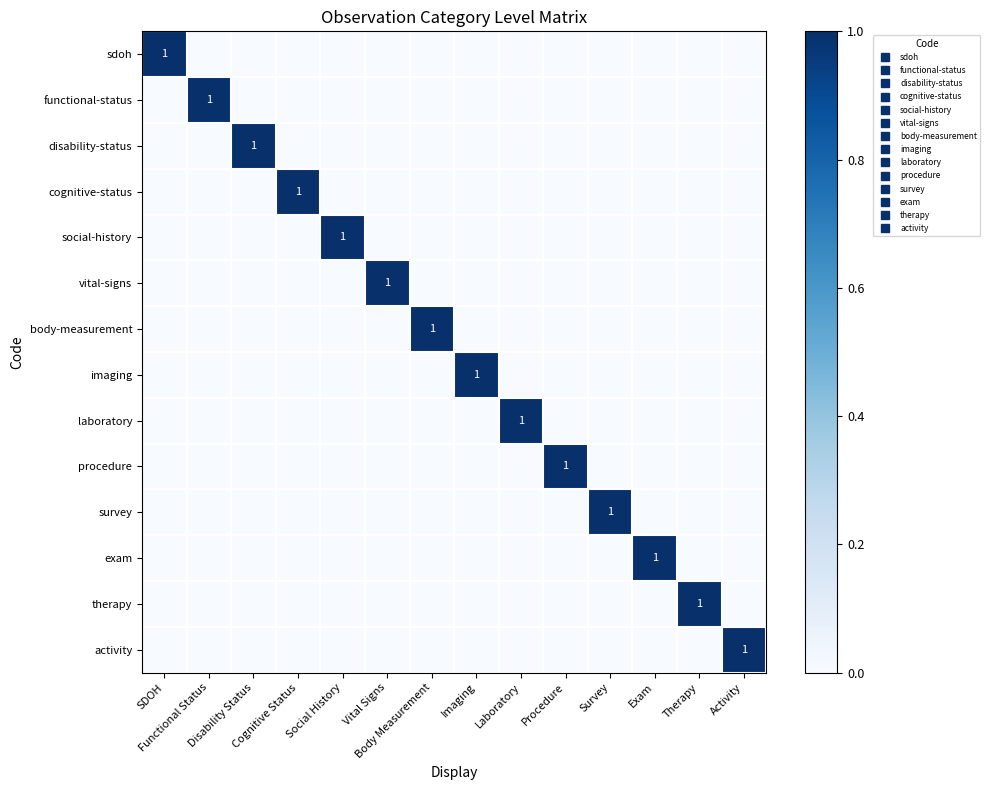

Which series changed the most between Social History and Procedure?

social-history